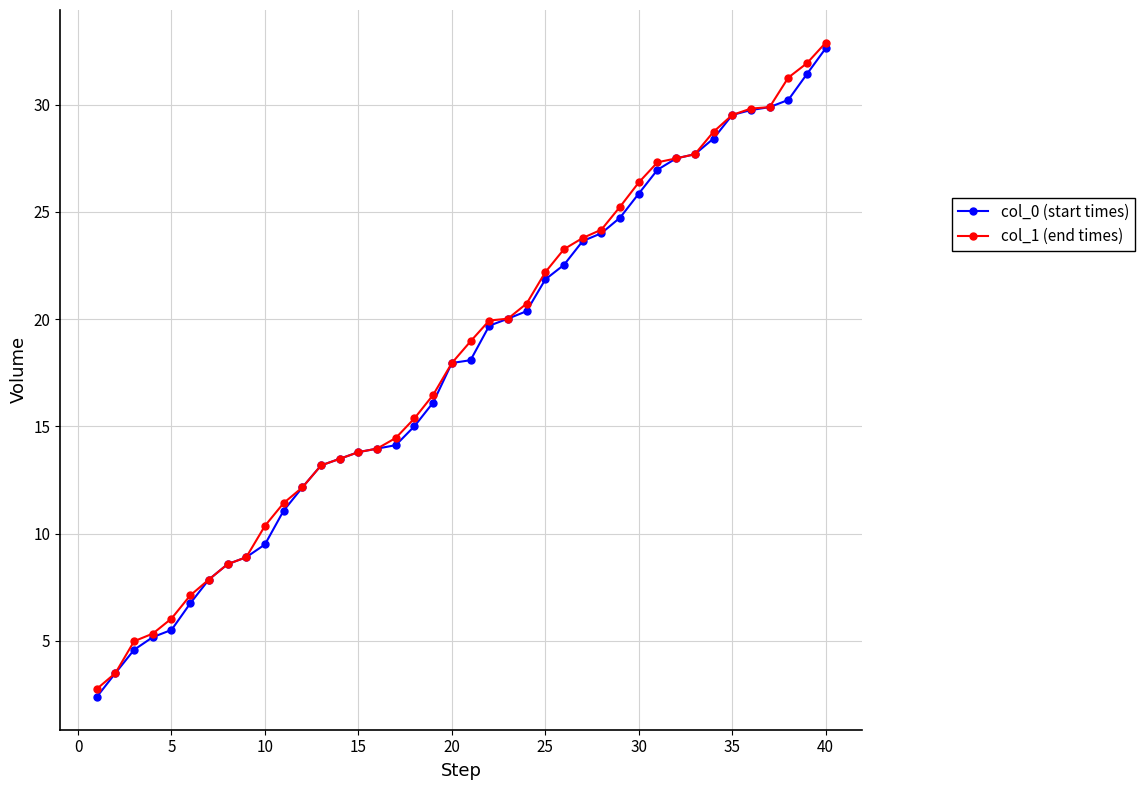

What is the maximum value for col_1 (end times)?

32.9